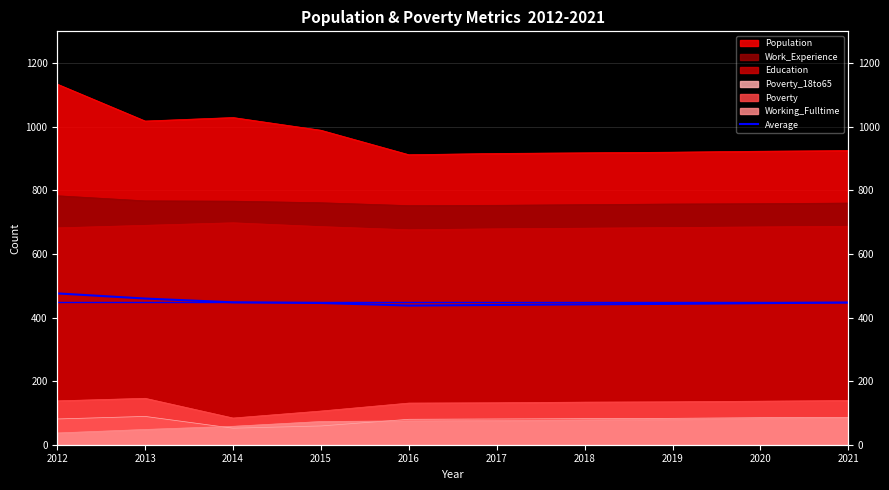

Where does the data first go above 445?

2012